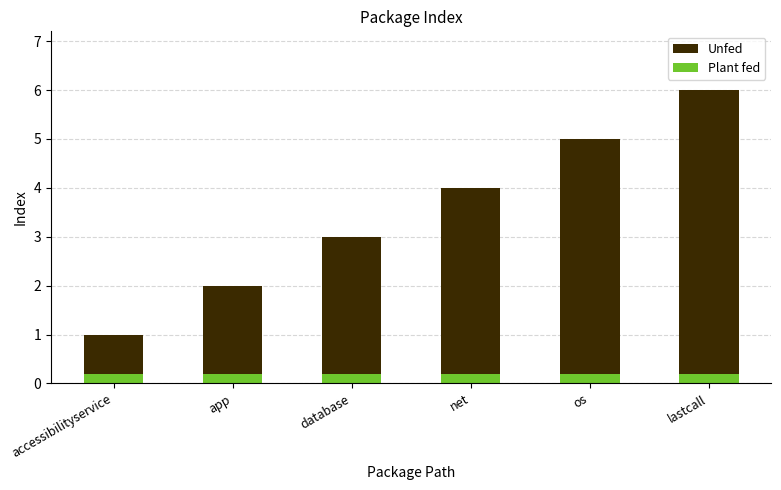

Rank the series by their maximum value, from lowest to highest.

Plant fed, Unfed